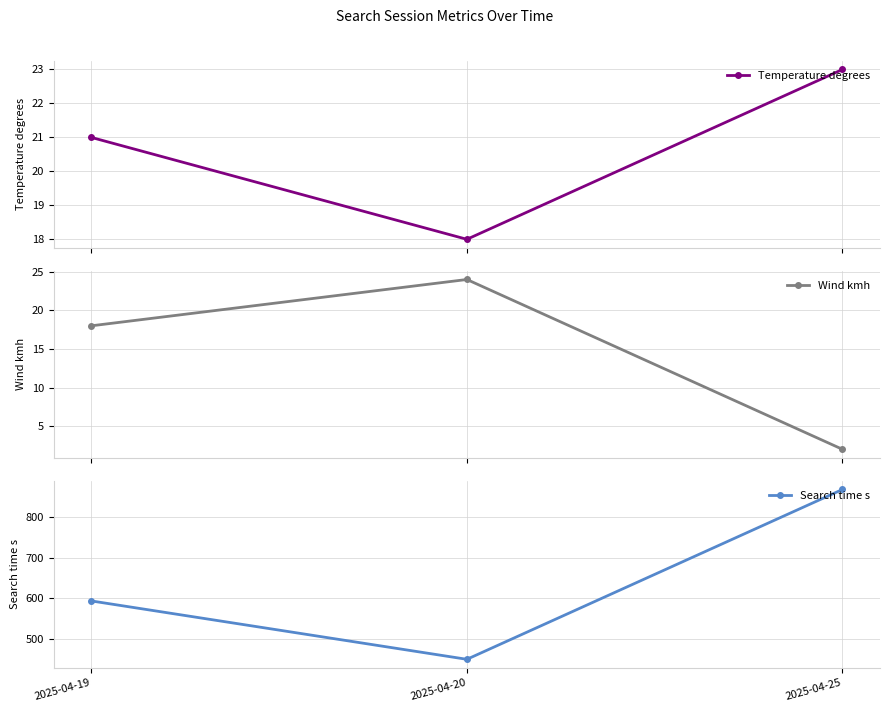

Is the value of Search time s at 2025-04-20 greater than the value of Wind kmh at 2025-04-19?

Yes